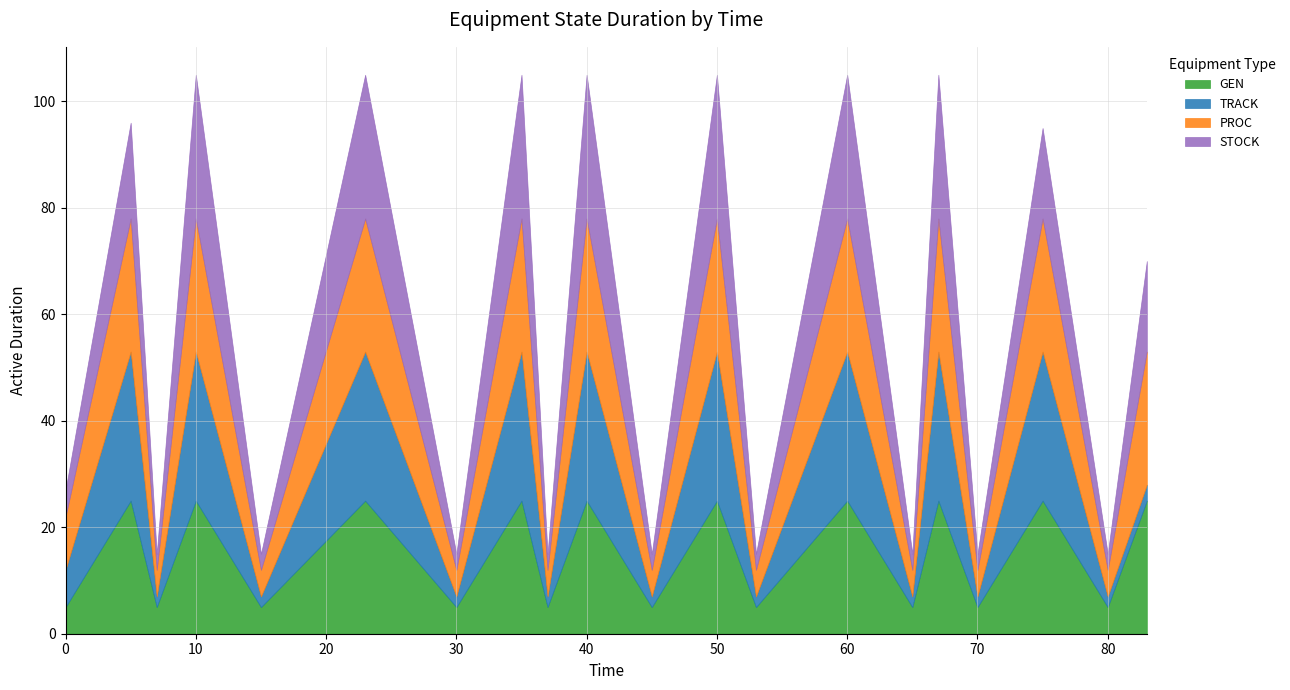

The TRACK series shows 7 at 70. True or false?

True